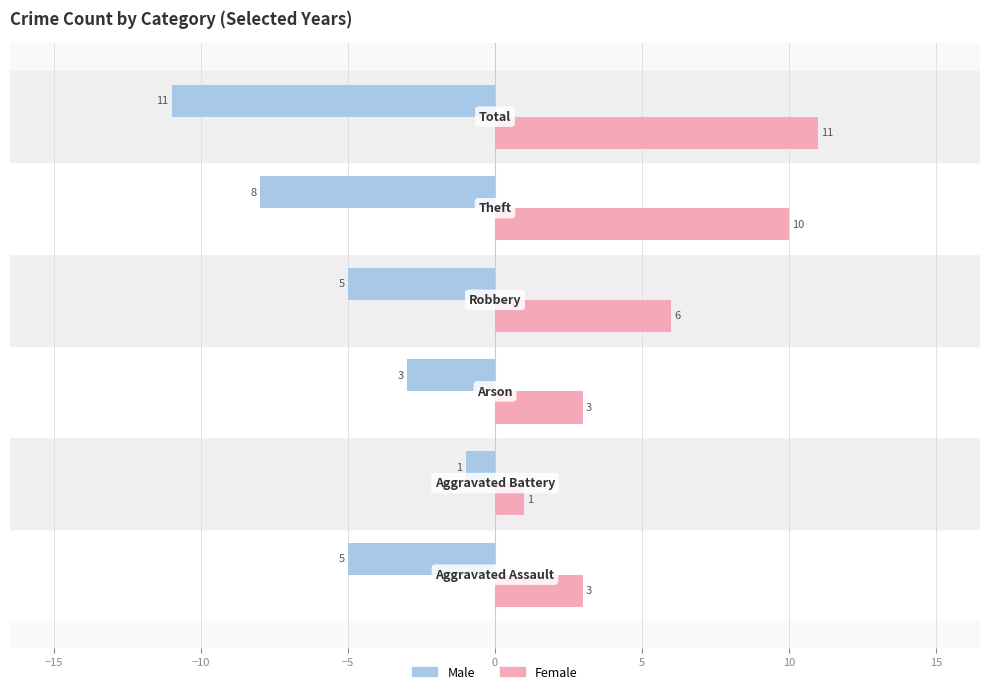

What is the smallest value displayed?

-11